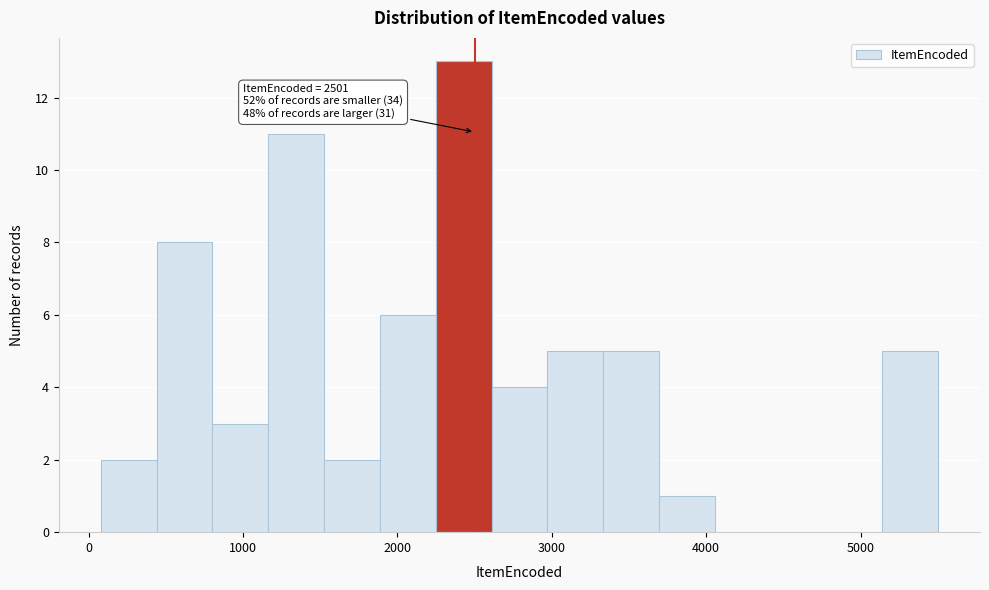

Around what value on the x-axis is the tallest bar? Give the approximate position of its centre, as read against the axis.

2400